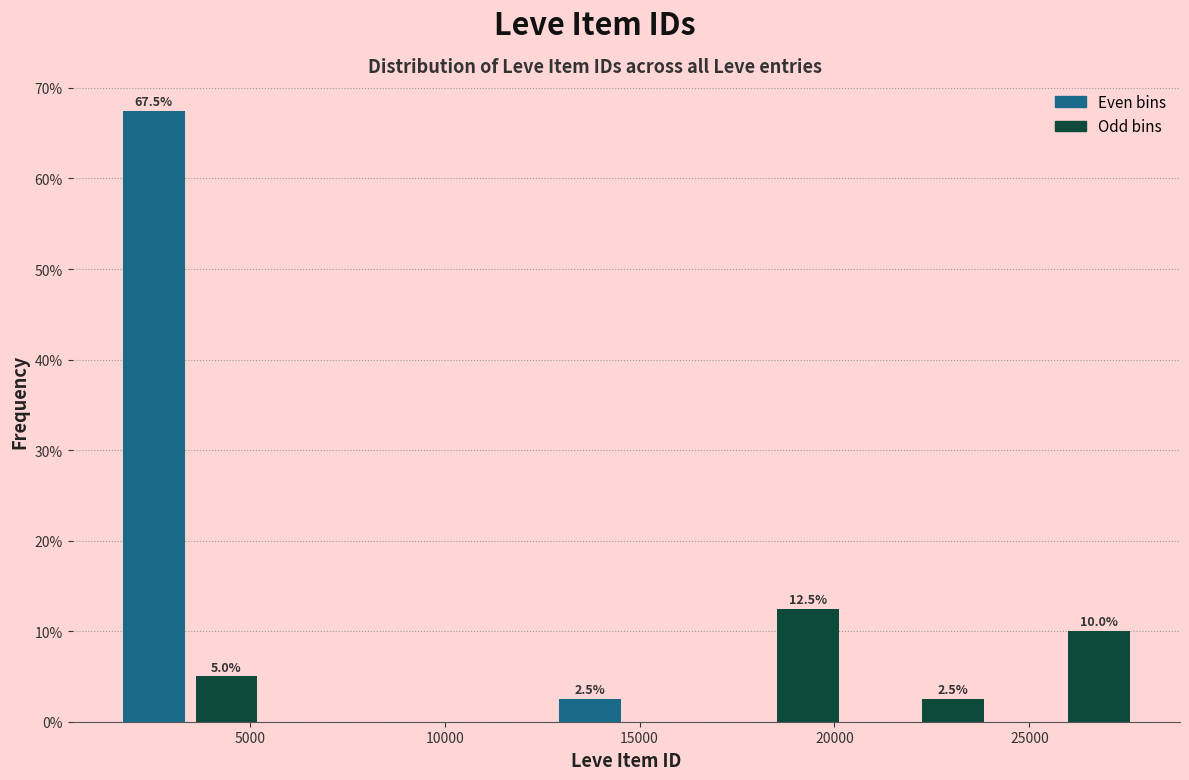

Around what value on the x-axis is the tallest bar? Give the approximate position of its centre, as read against the axis.

2500